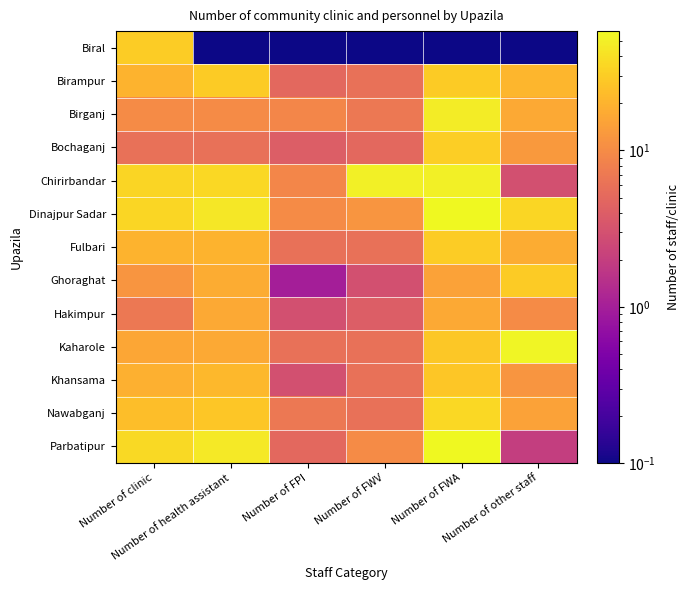

Reading right to left, list all the values displayed in this chart.

Biral: Number of other staff=0.1	Number of FWA=0.1	Number of FWV=0.1	Number of FPI=0.1	Number of health assistant=0.1	Number of clinic=30.0
Birampur: Number of other staff=21.0	Number of FWA=29.0	Number of FWV=6.0	Number of FPI=5.0	Number of health assistant=29.0	Number of clinic=20.0
Birganj: Number of other staff=17.0	Number of FWA=48.0	Number of FWV=7.0	Number of FPI=9.0	Number of health assistant=10.0	Number of clinic=10.0
Bochaganj: Number of other staff=13.0	Number of FWA=31.0	Number of FWV=5.0	Number of FPI=4.0	Number of health assistant=6.0	Number of clinic=6.0
Chirirbandar: Number of other staff=3.0	Number of FWA=50.0	Number of FWV=50.0	Number of FPI=9.0	Number of health assistant=36.0	Number of clinic=34.0
Dinajpur Sadar: Number of other staff=35.0	Number of FWA=58.0	Number of FWV=12.0	Number of FPI=10.0	Number of health assistant=45.0	Number of clinic=35.0
Fulbari: Number of other staff=18.0	Number of FWA=30.0	Number of FWV=6.0	Number of FPI=6.0	Number of health assistant=20.0	Number of clinic=20.0
Ghoraghat: Number of other staff=29.0	Number of FWA=15.0	Number of FWV=3.0	Number of FPI=1.0	Number of health assistant=18.0	Number of clinic=12.0
Hakimpur: Number of other staff=10.0	Number of FWA=17.0	Number of FWV=4.0	Number of FPI=3.0	Number of health assistant=17.0	Number of clinic=7.0
Kaharole: Number of other staff=54.0	Number of FWA=28.0	Number of FWV=6.0	Number of FPI=6.0	Number of health assistant=17.0	Number of clinic=16.0
Khansama: Number of other staff=12.0	Number of FWA=27.0	Number of FWV=6.0	Number of FPI=3.0	Number of health assistant=22.0	Number of clinic=19.0
Nawabganj: Number of other staff=15.0	Number of FWA=36.0	Number of FWV=6.0	Number of FPI=7.0	Number of health assistant=27.0	Number of clinic=24.0
Parbatipur: Number of other staff=2.0	Number of FWA=57.0	Number of FWV=10.0	Number of FPI=5.0	Number of health assistant=46.0	Number of clinic=37.0